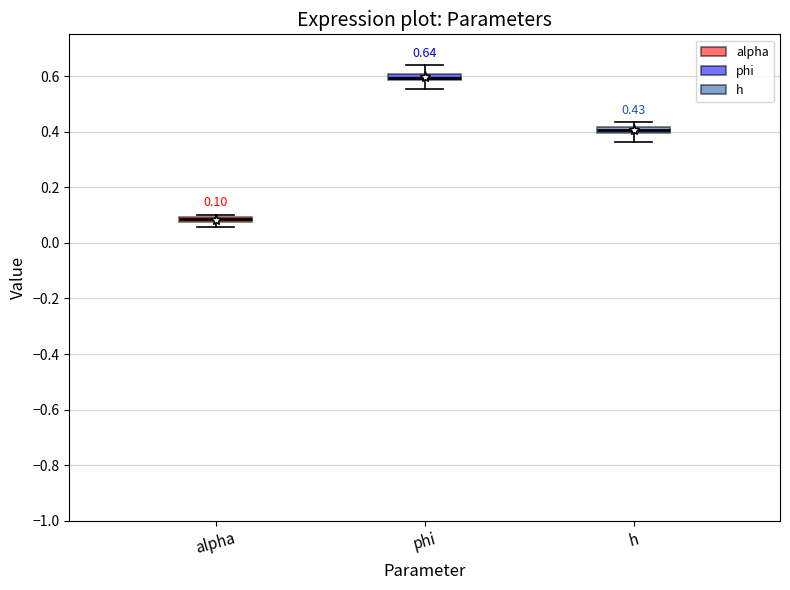

Which box's median line is the highest?

phi